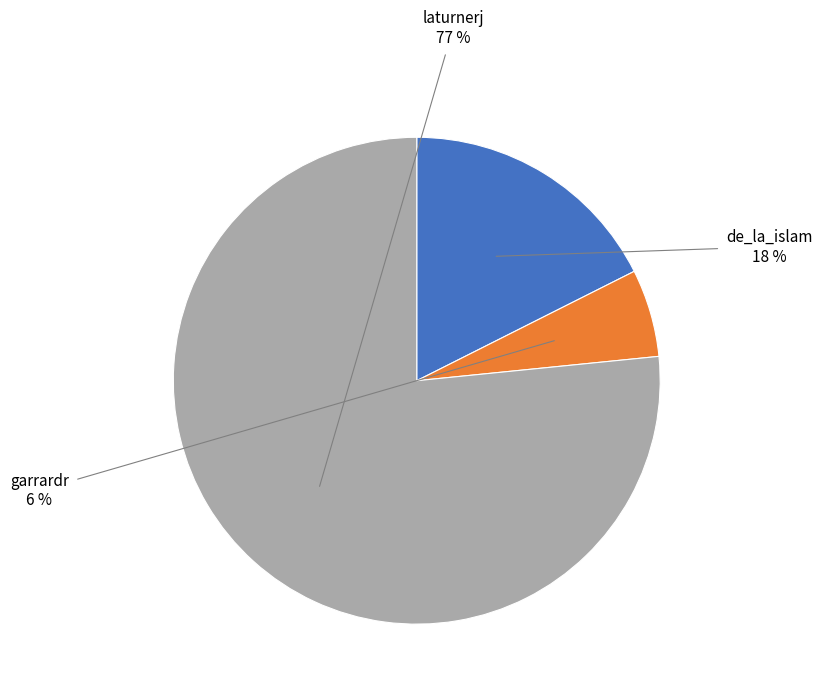

What is the ratio of the value at garrardr to the value at de_la_islam?

0.3